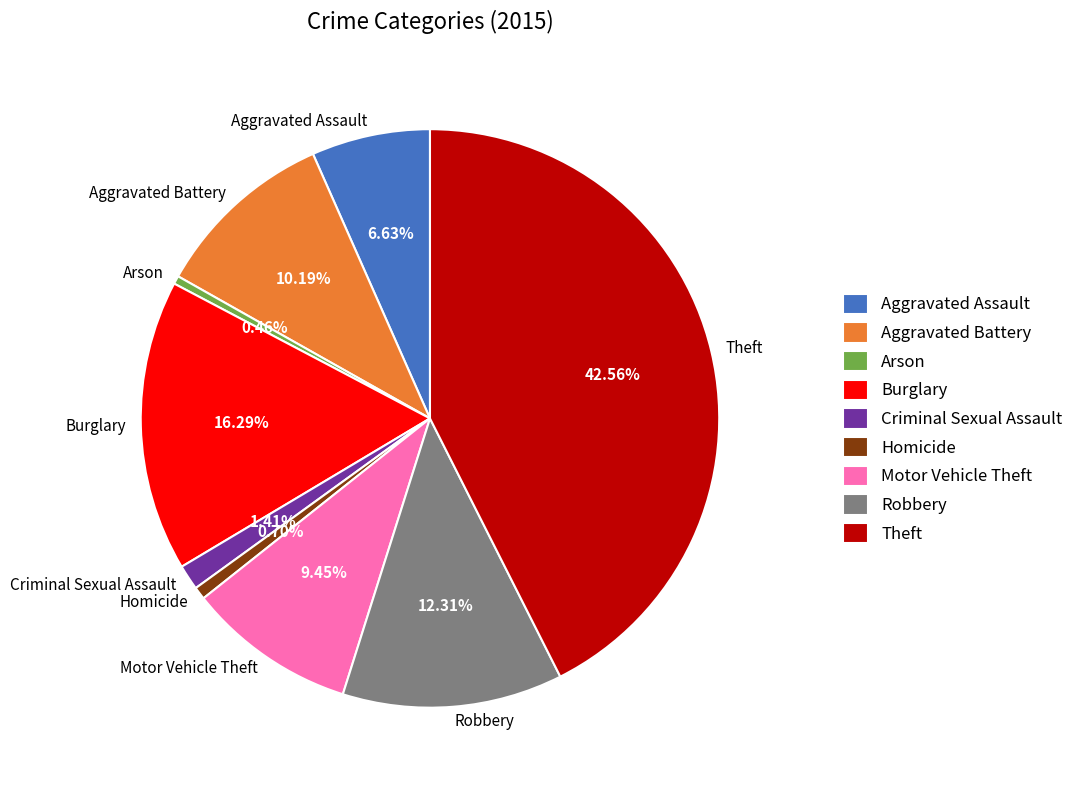

Is there any slice that represents more than half of the pie?

No